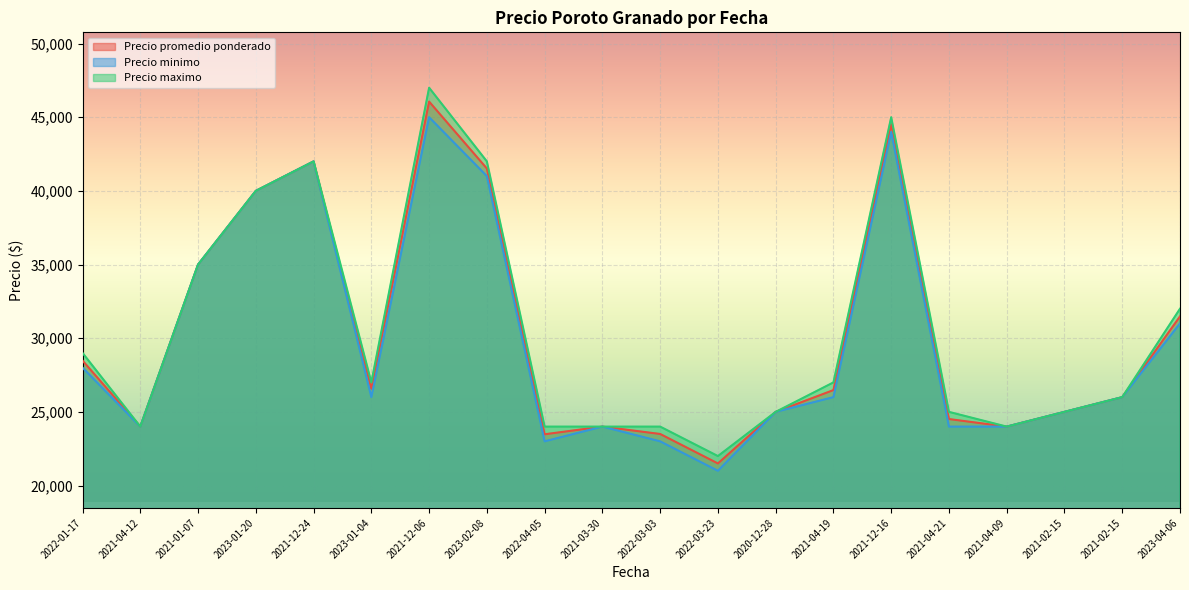

Reading right to left, transcribe all the data shown in this chart.

Precio promedio ponderado: 31479	26000	25000	24000	24513	44521	26479	25000	21500	23500	24000	23479	41519	46059	26571	42000	40000	35000	24000	28479
Precio minimo: 31000	26000	25000	24000	24000	44000	26000	25000	21000	23000	24000	23000	41000	45000	26000	42000	40000	35000	24000	28000
Precio maximo: 32000	26000	25000	24000	25000	45000	27000	25000	22000	24000	24000	24000	42000	47000	27000	42000	40000	35000	24000	29000